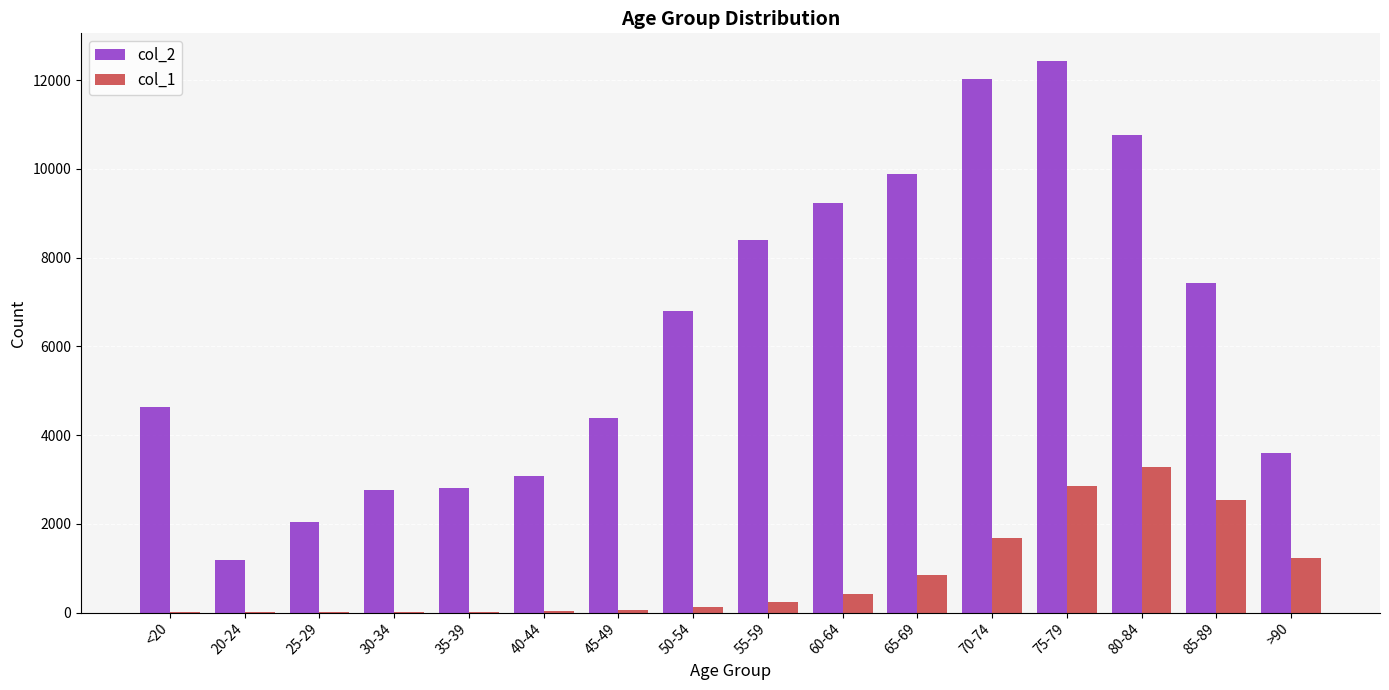

What is the greatest value displayed?

12434